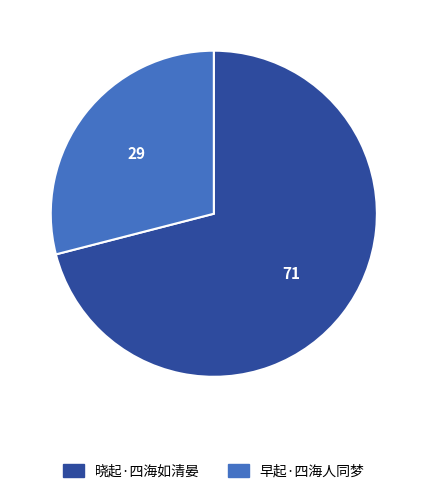

Is there a majority slice in this chart?

Yes